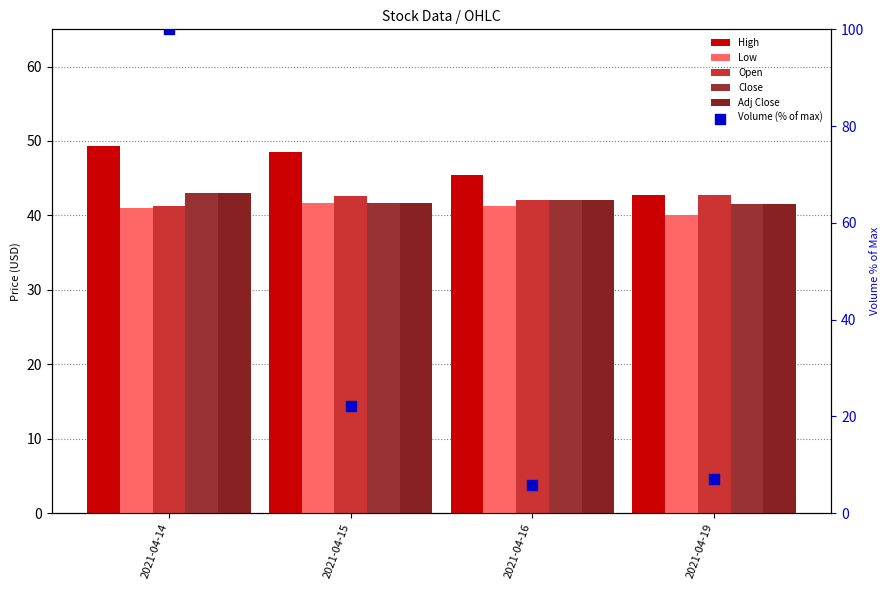

At how many categories does at least one series exceed 75?

1